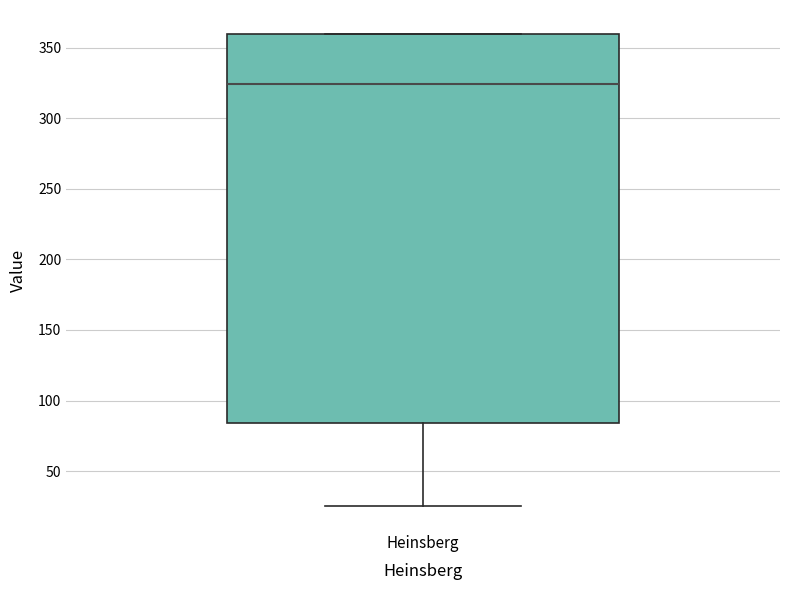

Transcribe this box plot: give where the median line is, the range the box spans, and where the two whiskers end, as read against the y-axis. The values are not printed on the chart, so give them approximately, as read against the axis.

median 325, box 85 to 360, whiskers 25 to 360